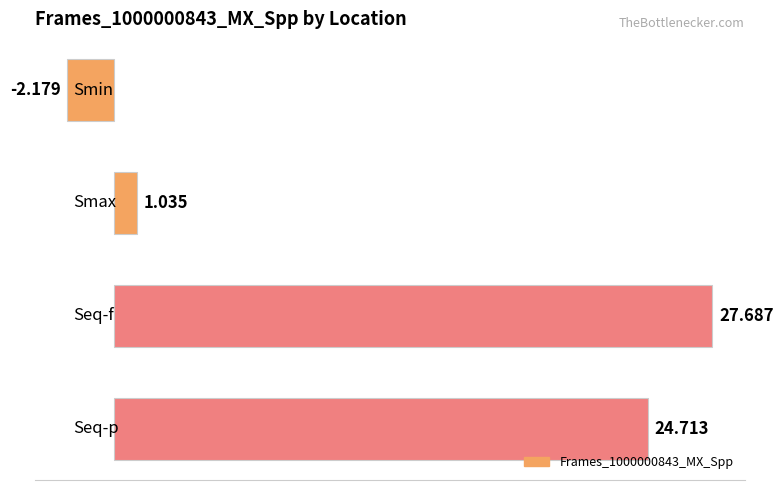

Are the bars horizontal?

Yes